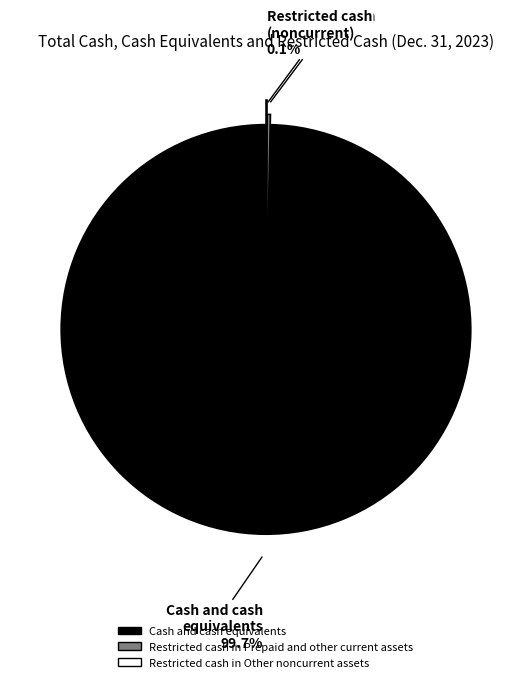

Which slice is the largest?

Cash and cash equivalents